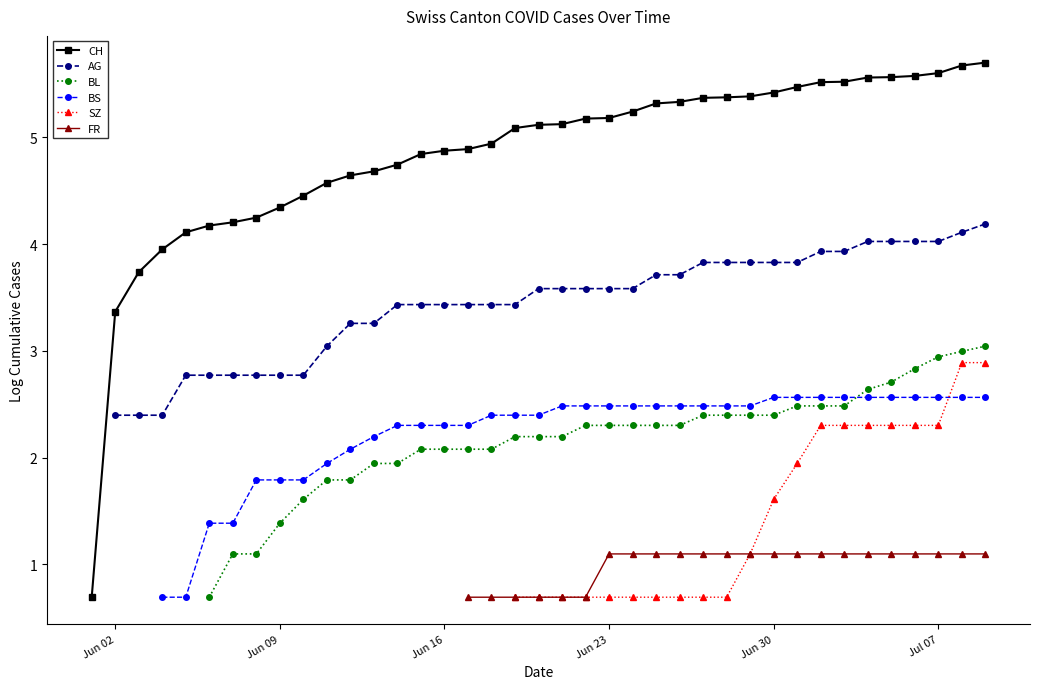

How many data points in BS are above 2?

28